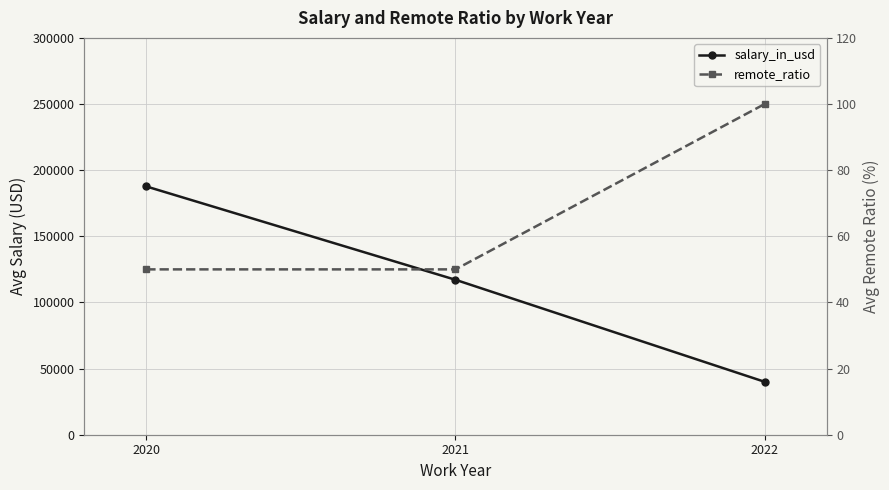

Which series has the largest total across all categories?

salary_in_usd